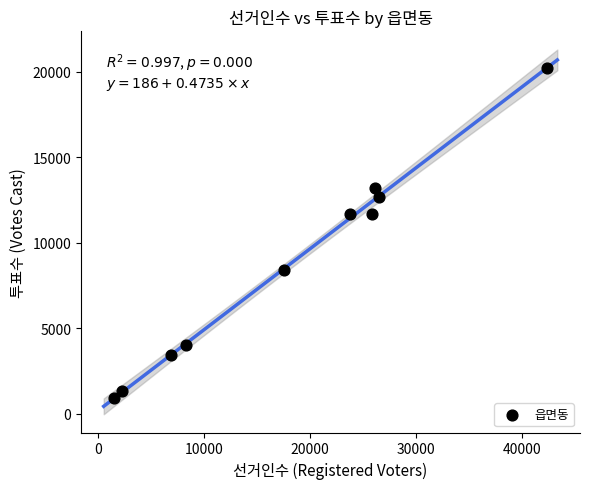

What is the range of Y values (max minus min)?

19311